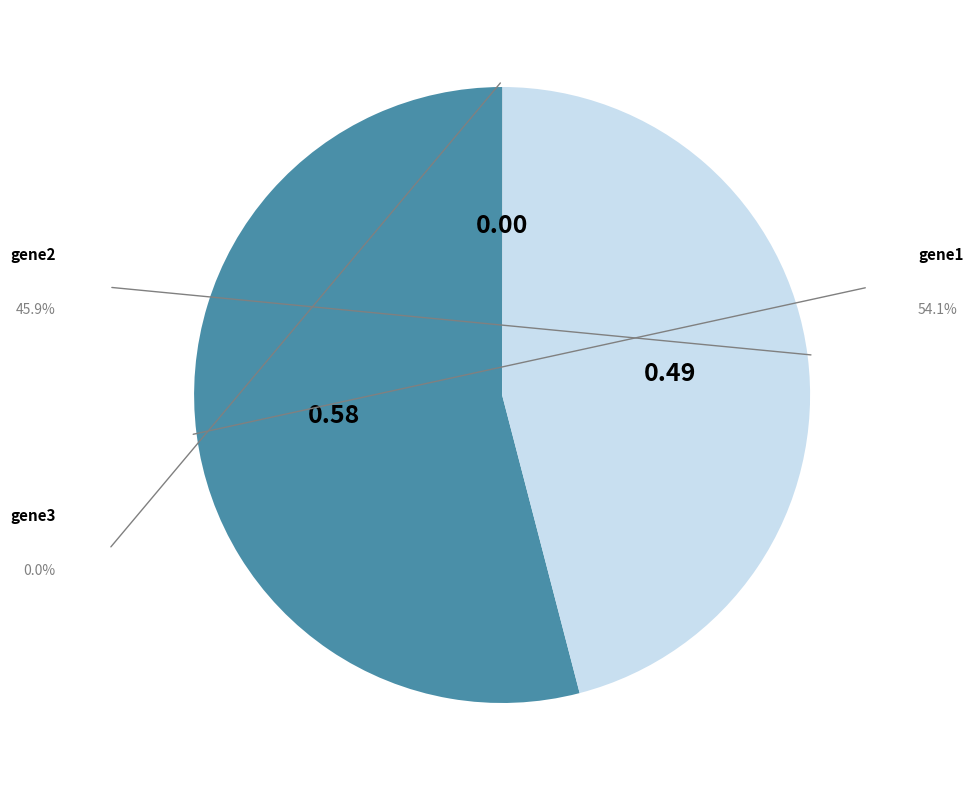

Is there any slice that represents more than half of the pie?

Yes